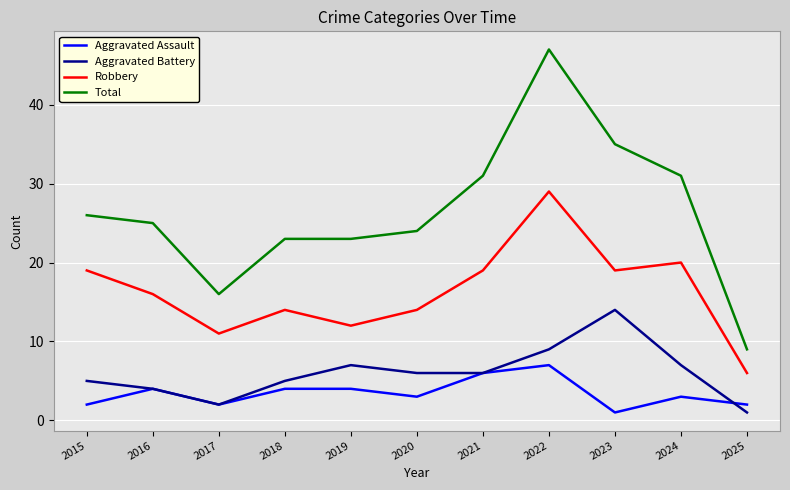

True or false: Aggravated Battery and Total cross at least once.

False